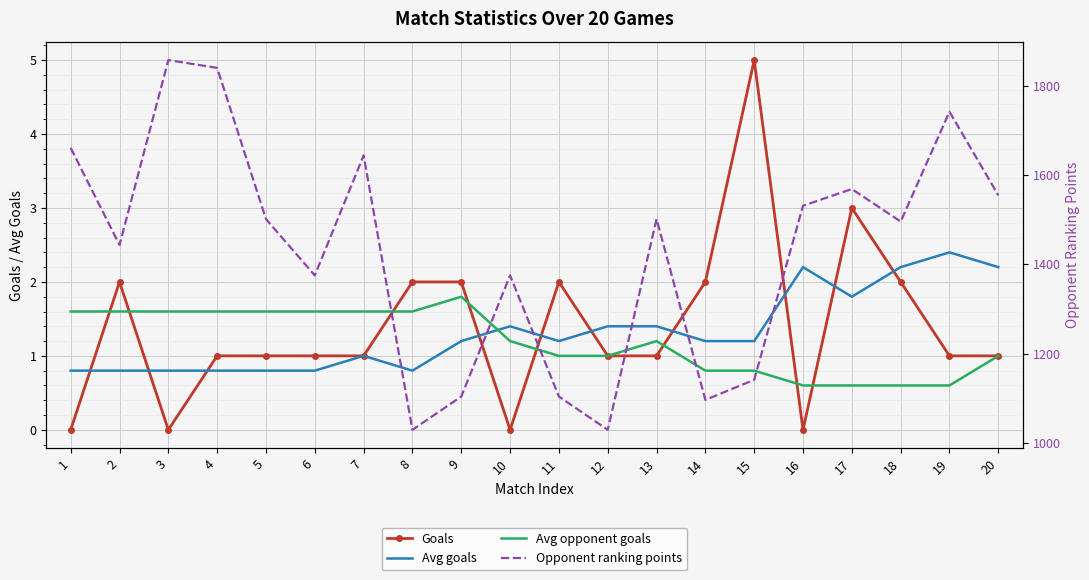

In Goals, how many points are lower than both neighbors (excluding endpoints)?

3